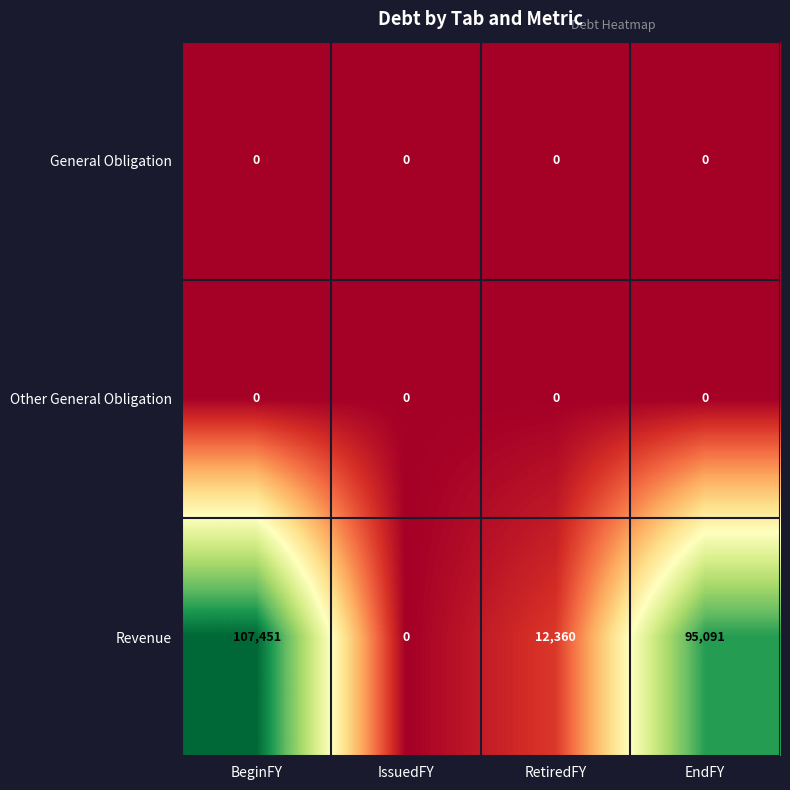

Reading left to right, extract all data points from this chart.

General Obligation: 0	0	0	0
Other General Obligation: 0	0	0	0
Revenue: 107451	0	12360	95091